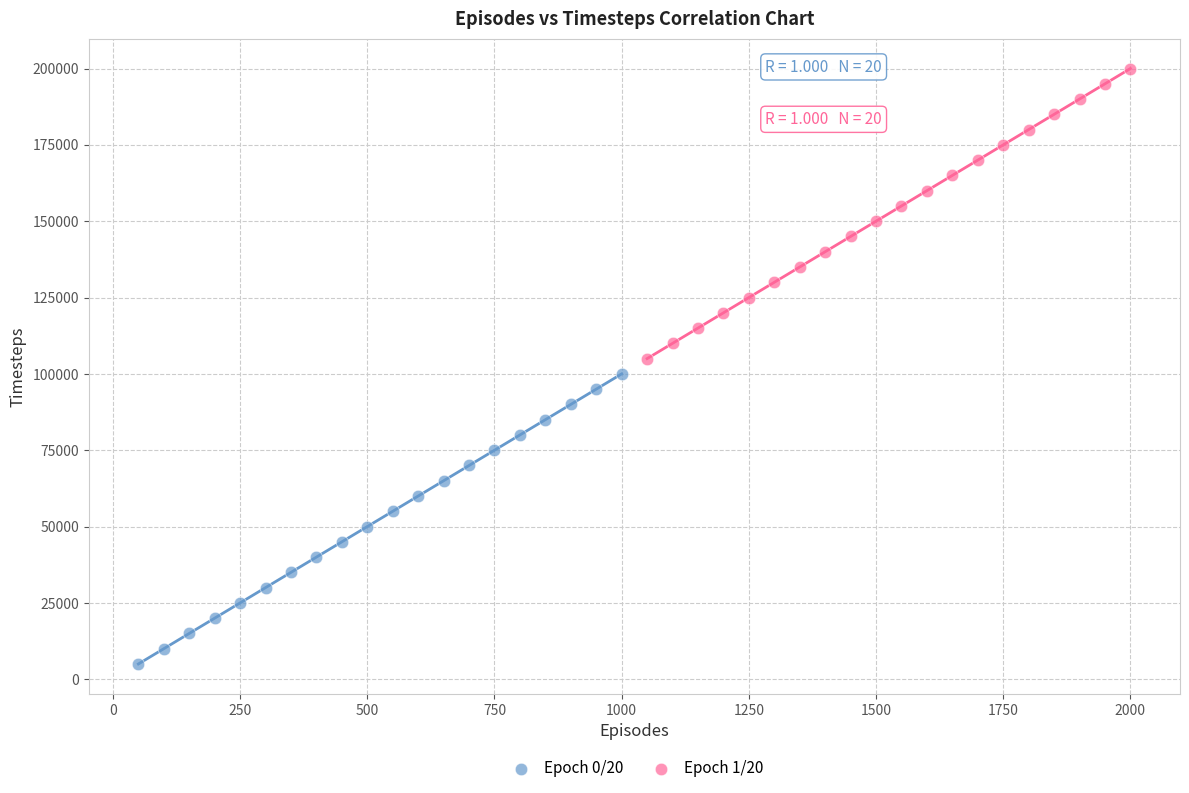

Which series reaches the maximum Y coordinate?

Epoch 1/20